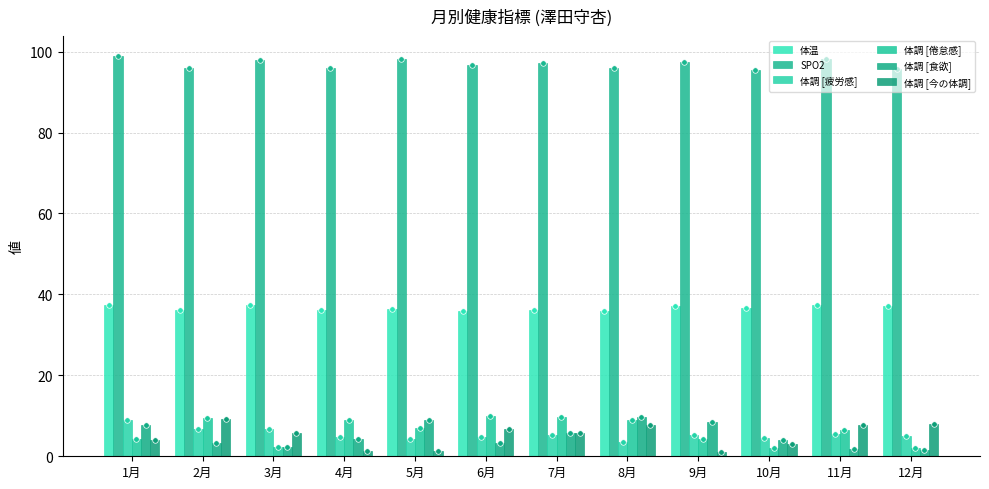

What is the spread (max minus min) of values at 1月?

94.9